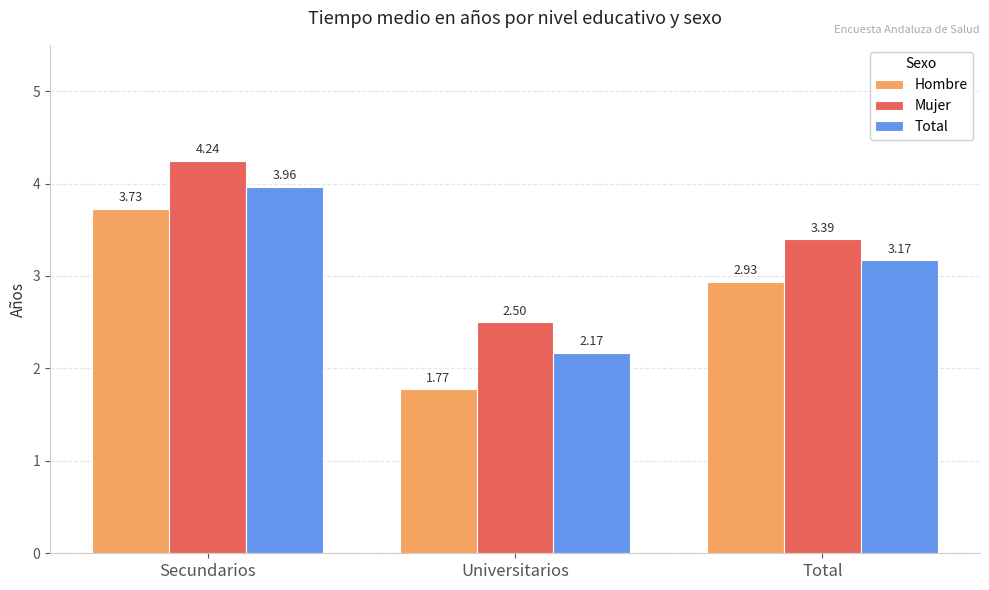

How many bars are there in each group?

3